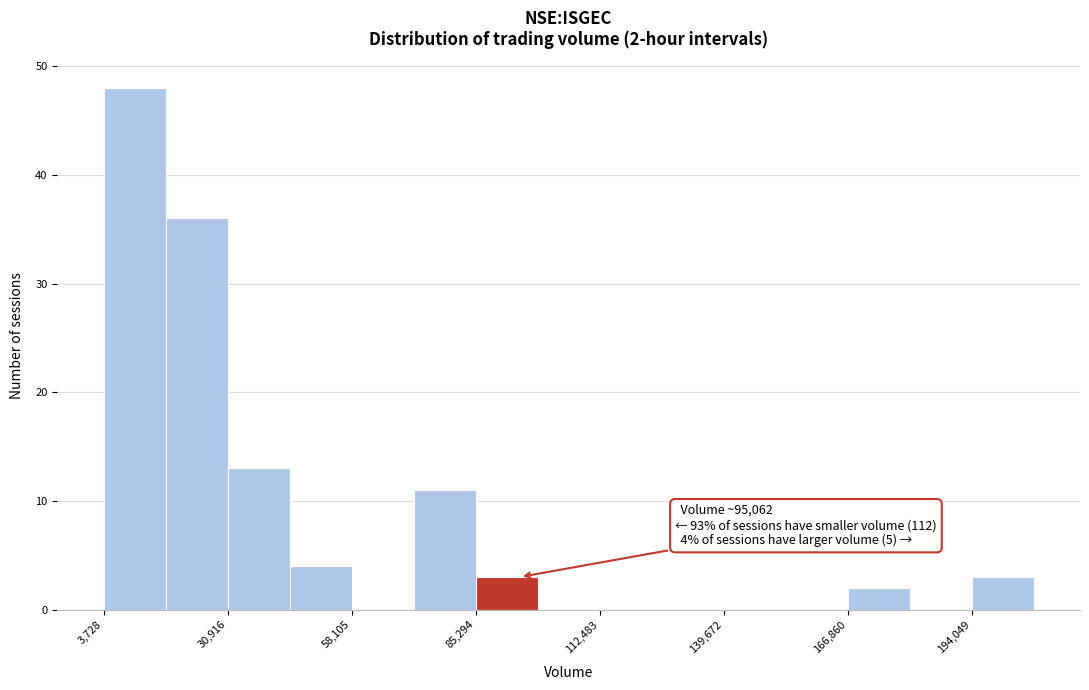

Read against the x-axis, roughly where is the centre of the tallest bar?

10000